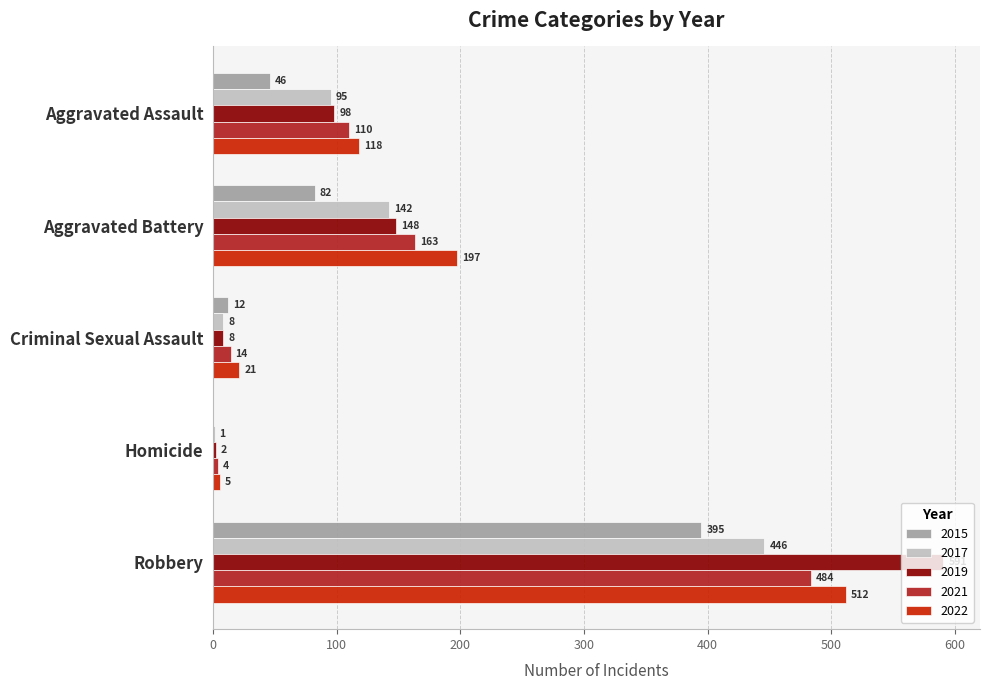

Which category has the highest value in the 2017 series?

Robbery